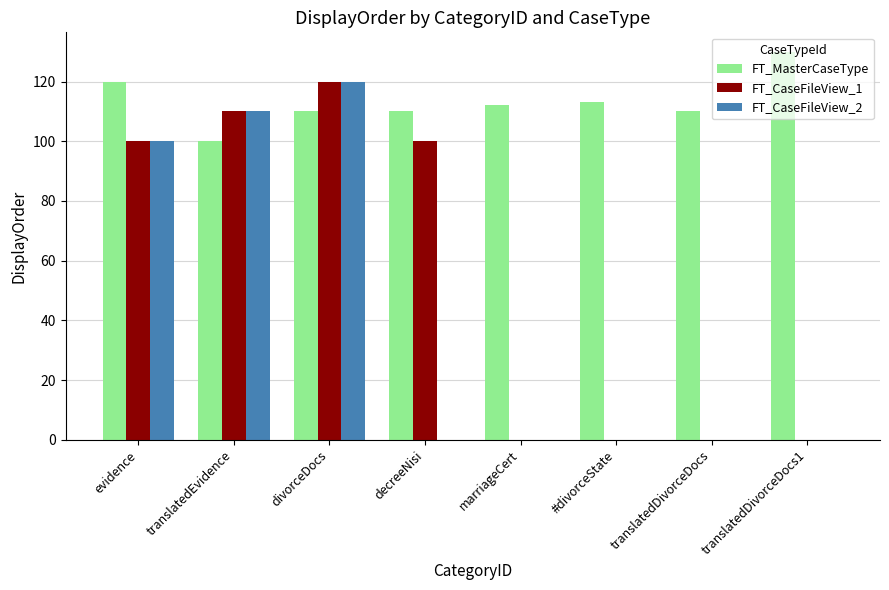

What is the difference between the FT_CaseFileView_2 values at marriageCert and translatedEvidence?

110